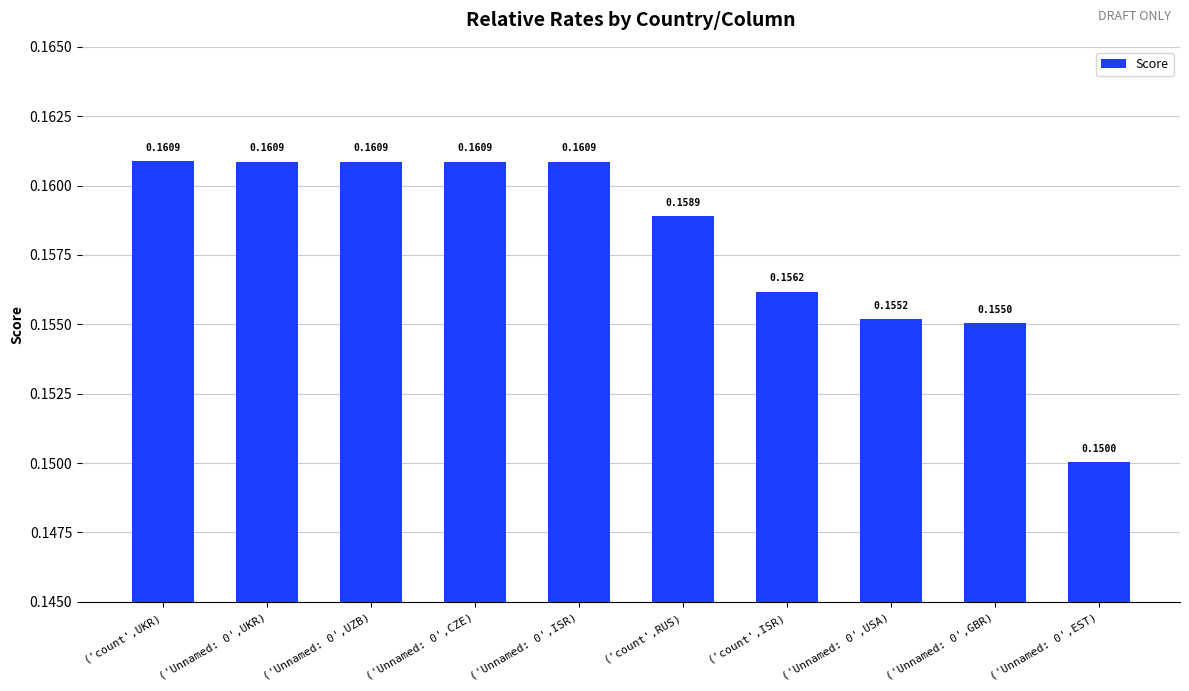

What is the sum of the values at ('Unnamed: 0',USA) and ('Unnamed: 0',ISR)?

0.3